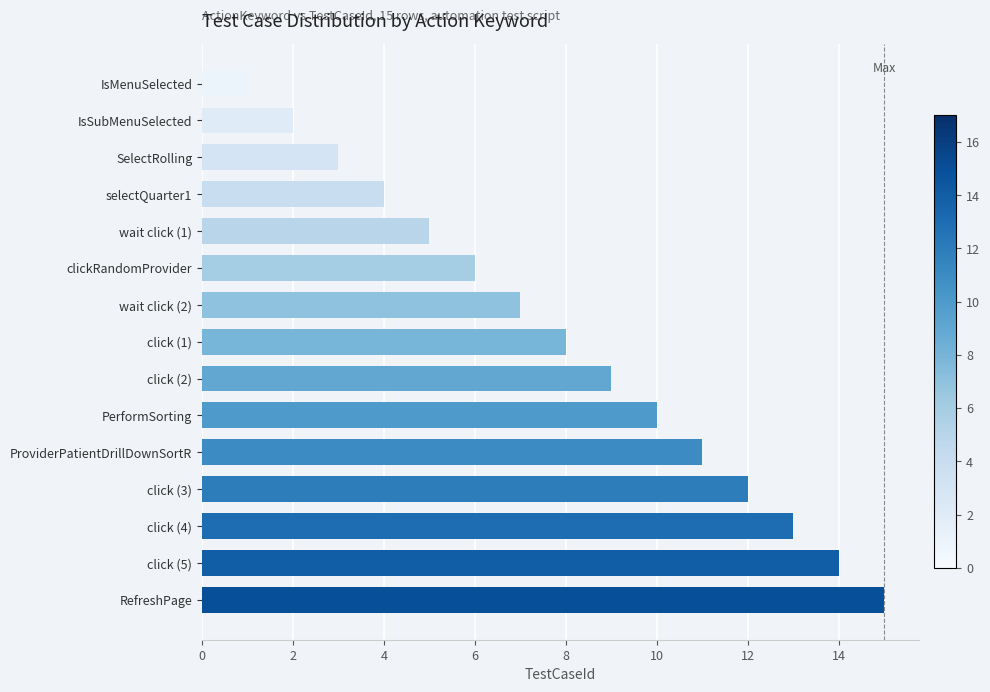

What is the difference between the maximum and minimum values?

14